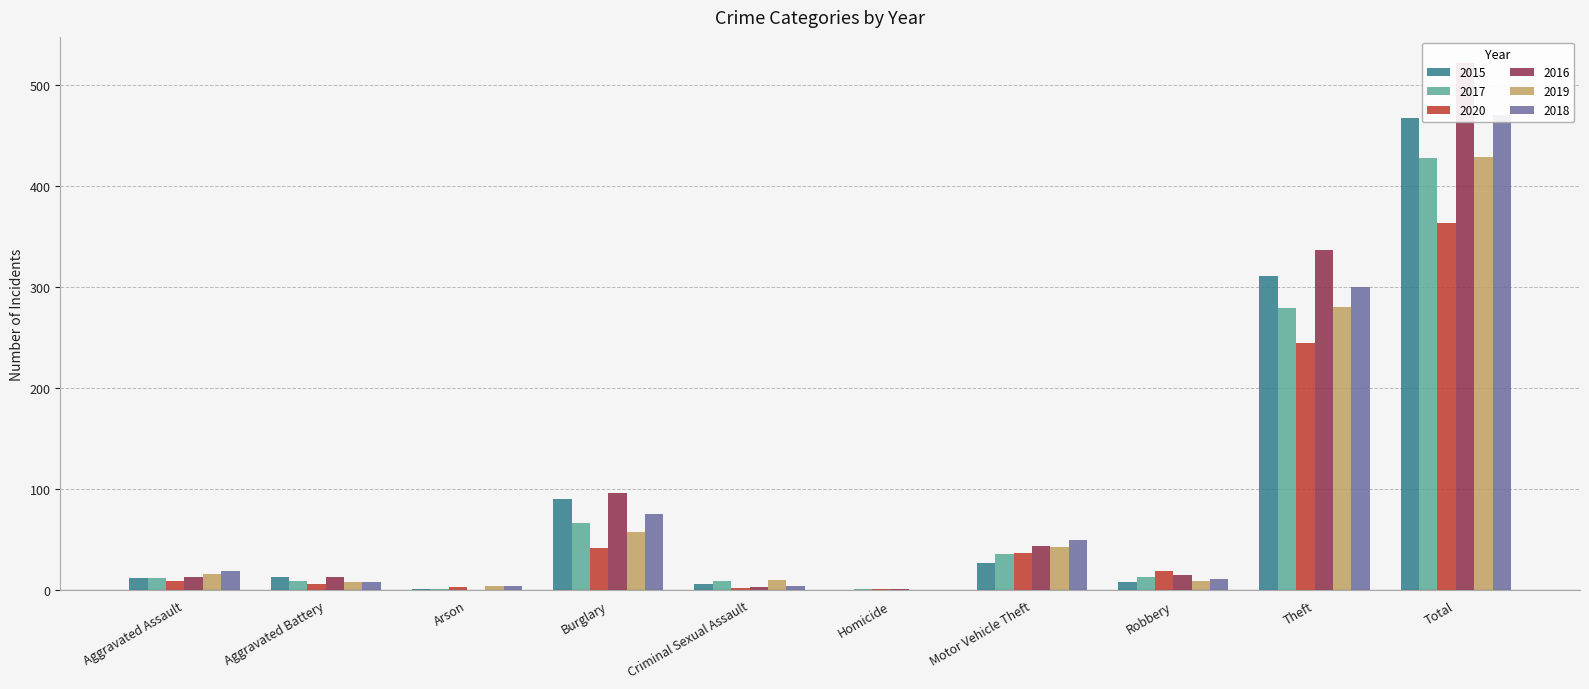

Which category has the lowest value across all series?

Homicide